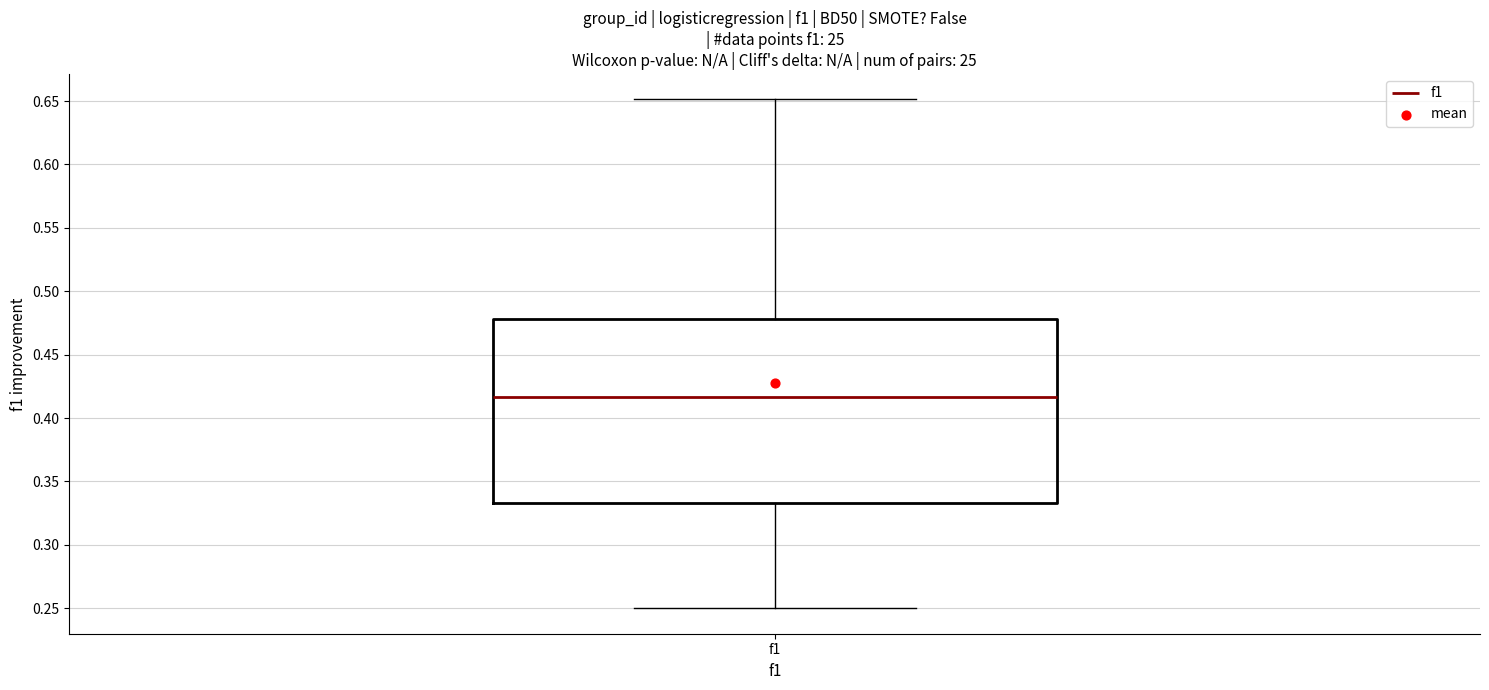

Where is the lower edge of the box for f1 on the y-axis? The values are not printed on the chart, so give them approximately, as read against the axis.

0.335